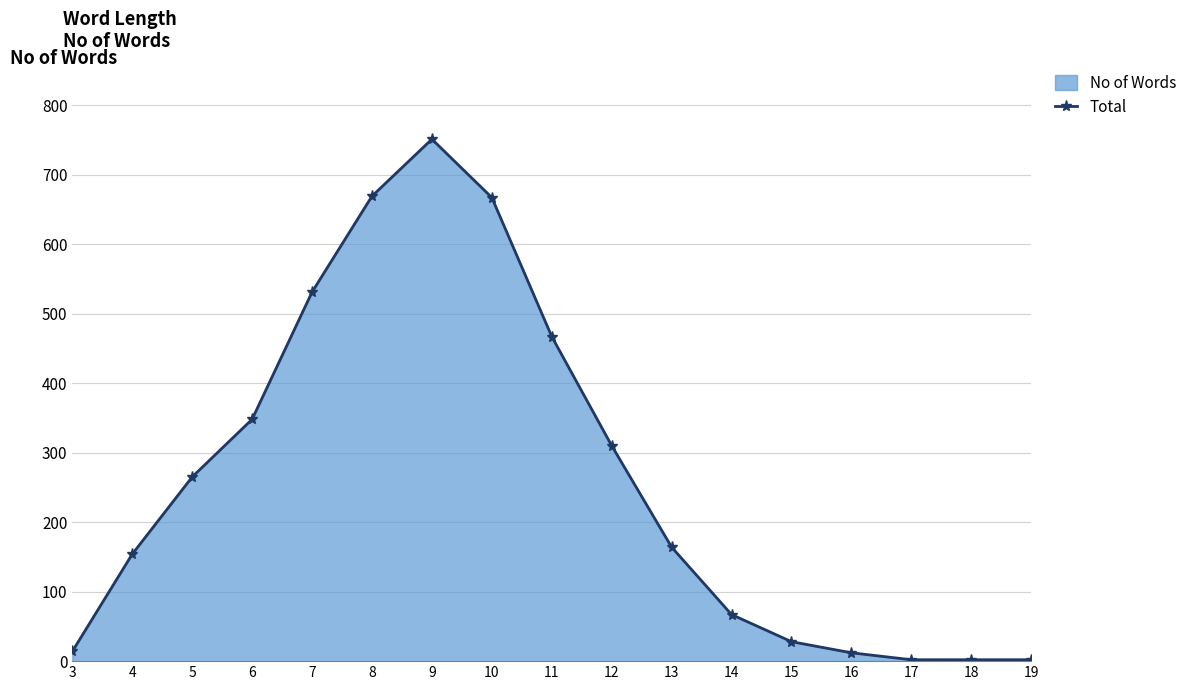

How many values exceed 164?

8